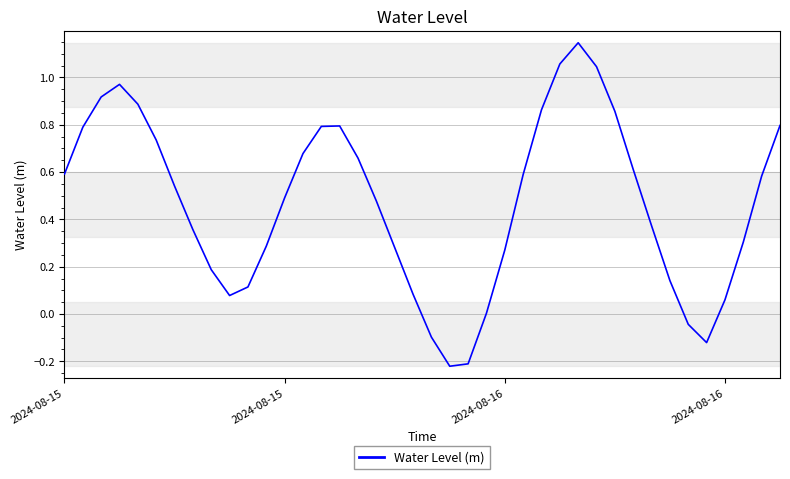

What is the difference between the maximum and minimum values?

1.4